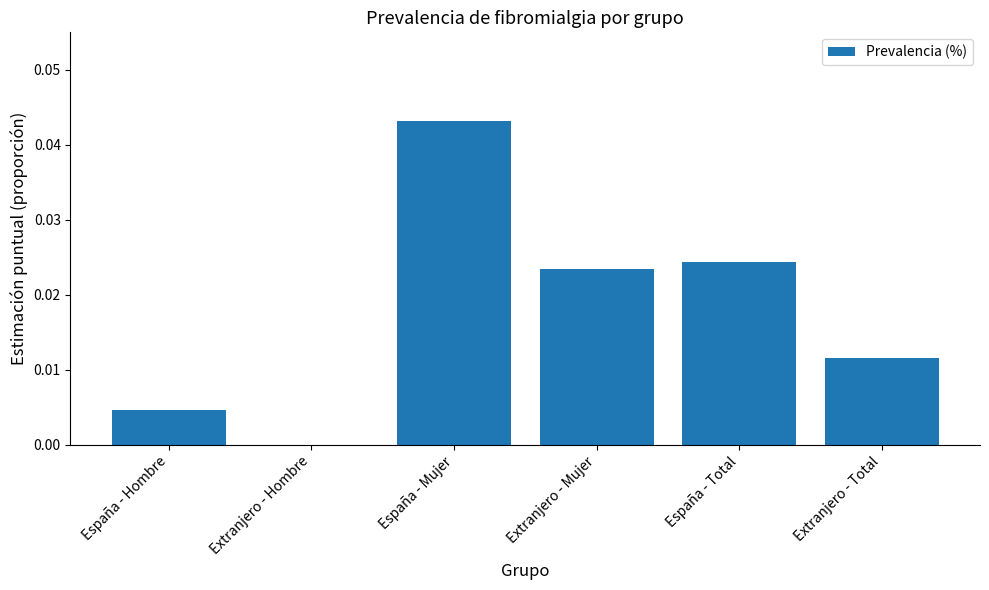

Which category has the highest value across all series?

España - Mujer